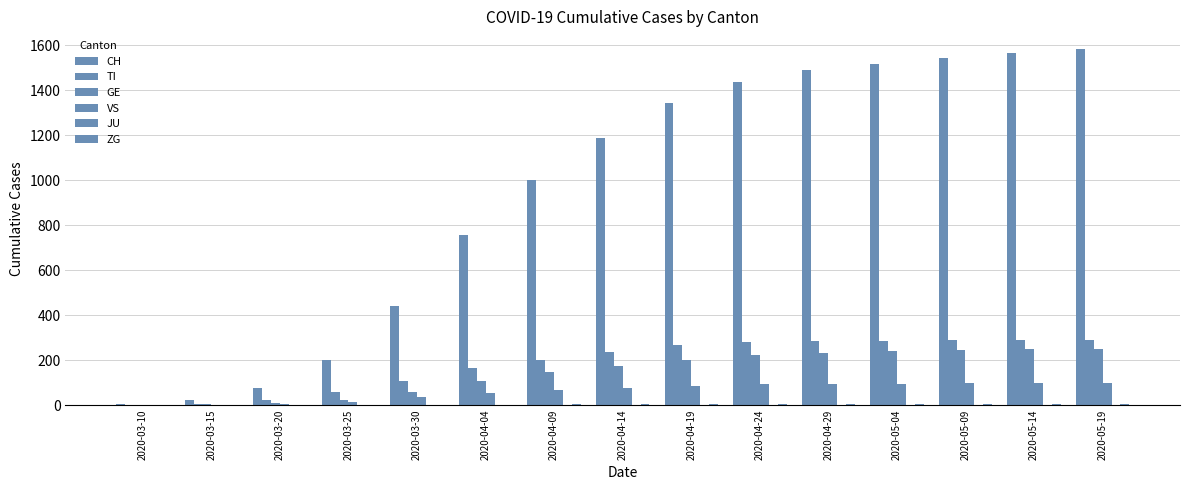

How many data points does each series have?

15